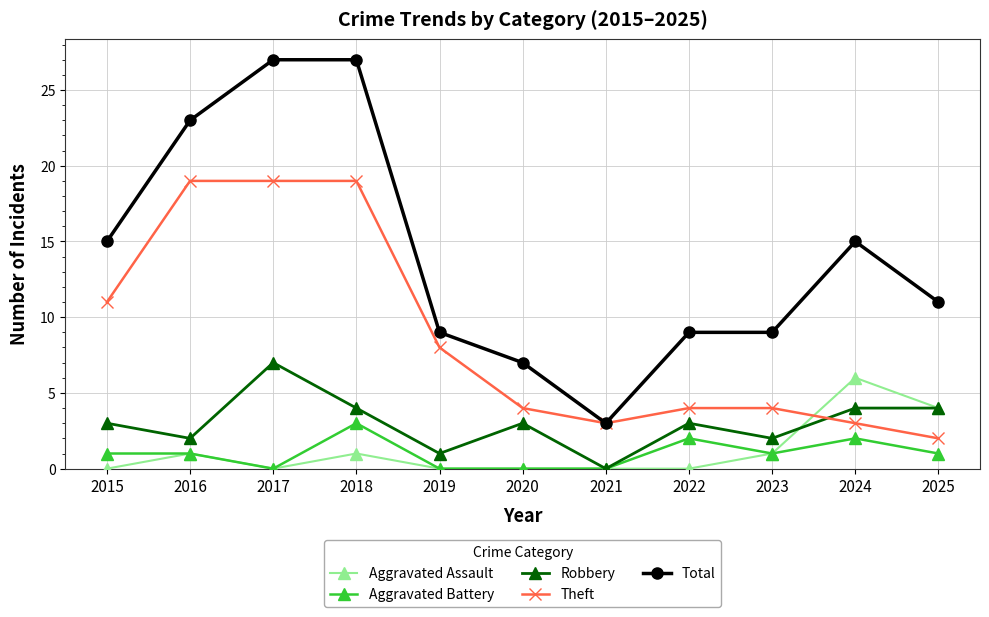

How many data points does each series have?

11